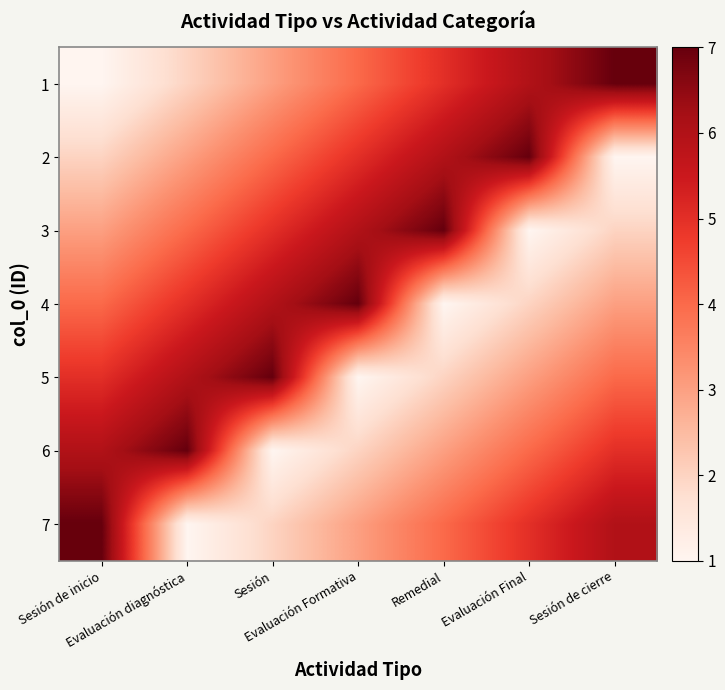

What is the spread (max minus min) of values at Evaluación Formativa?

6